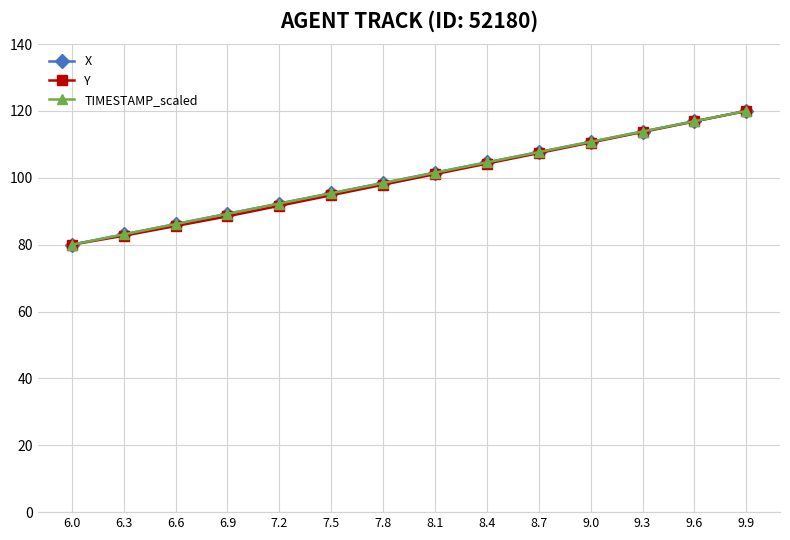

What is the sum of all TIMESTAMP_scaled values?

1400.0